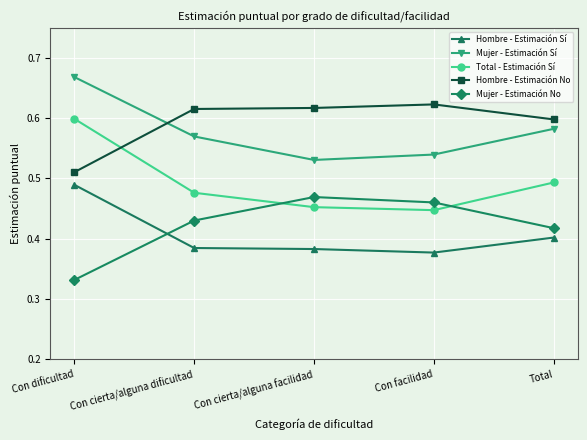

List the labels in order of Total - Estimación Sí value, largest first.

Con dificultad, Total, Con cierta/alguna dificultad, Con cierta/alguna facilidad, Con facilidad